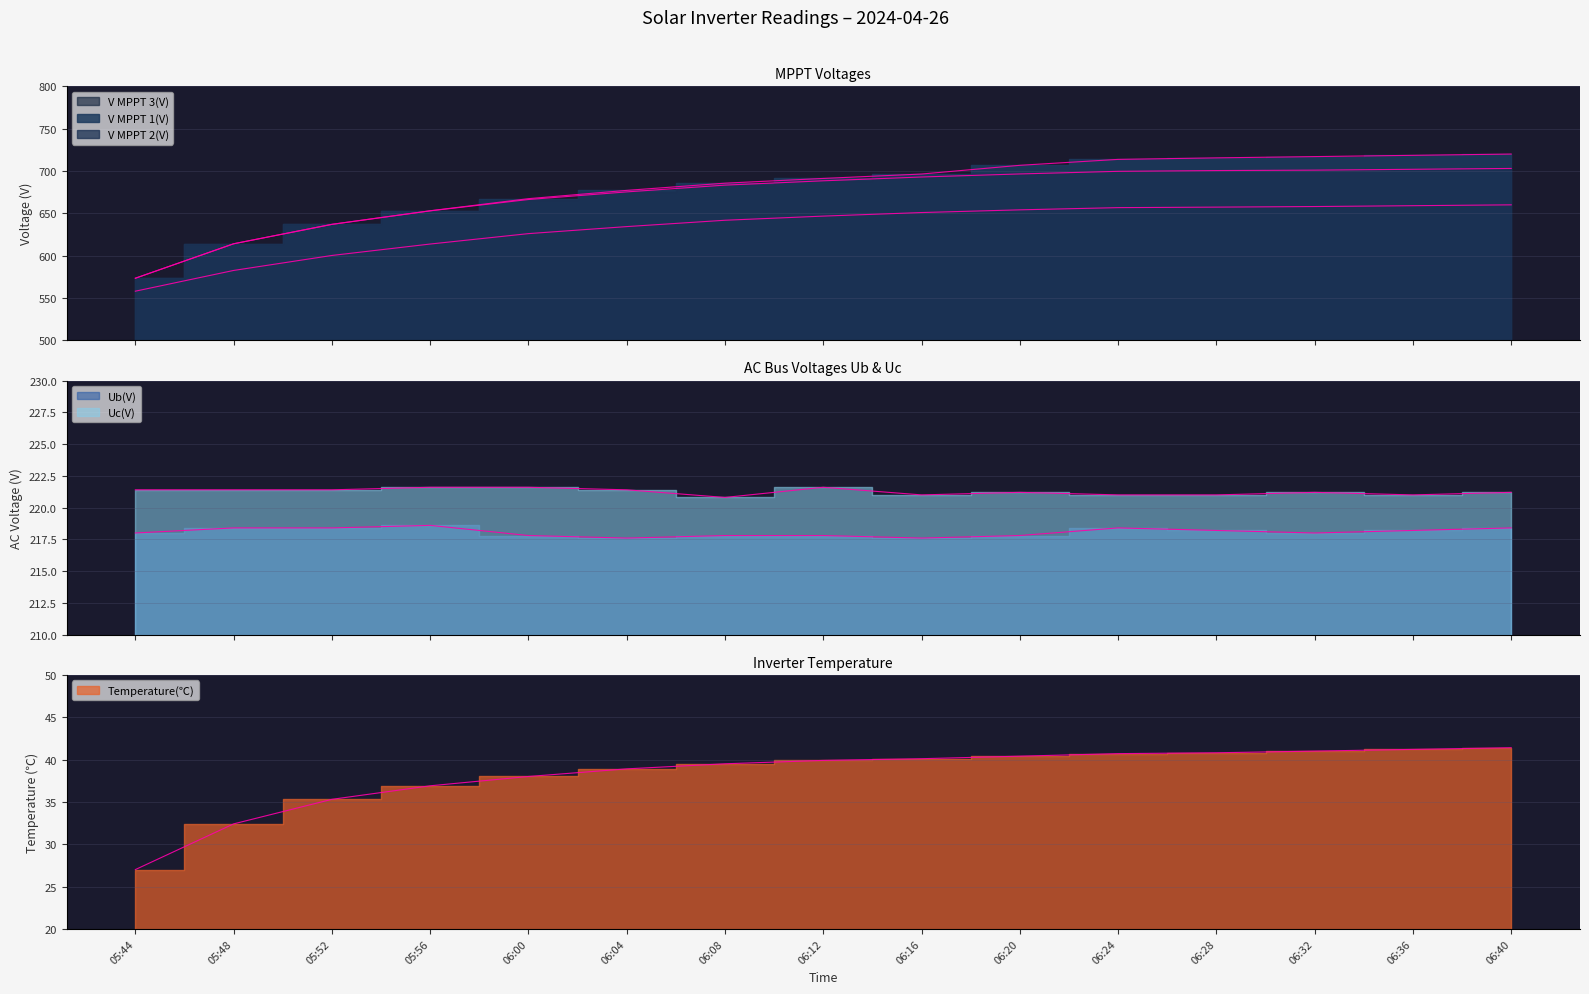

True or false: V MPPT 2(V) and Ub(V) intersect in this chart.

False